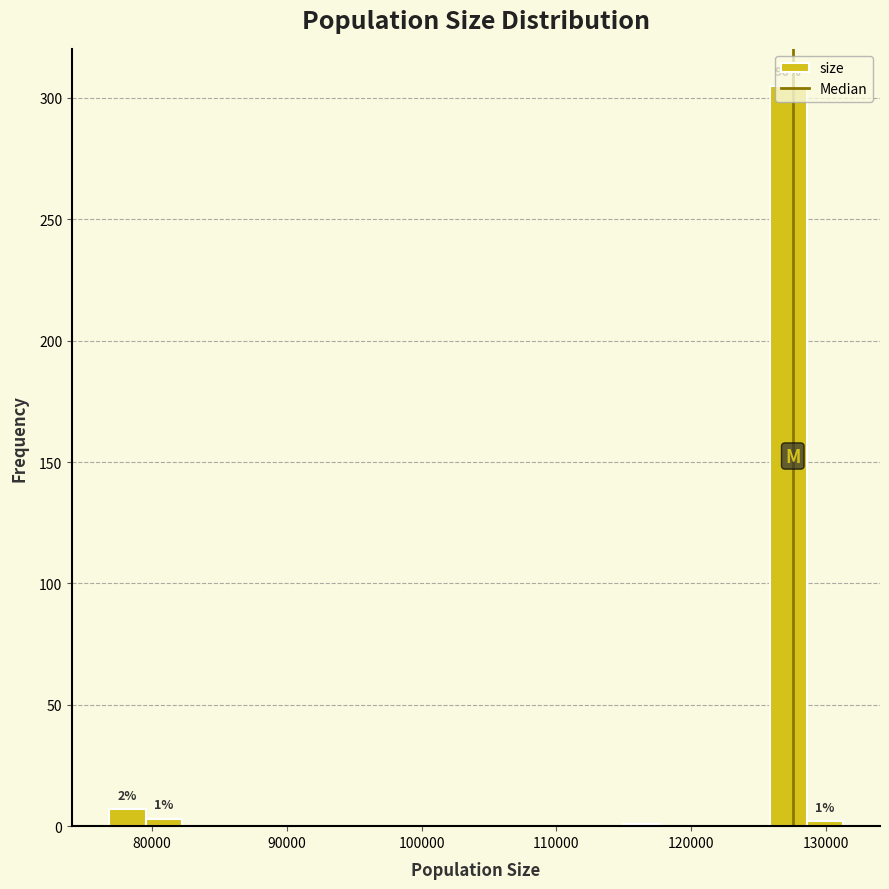

Read against the x-axis, roughly where is the centre of the tallest bar?

127000